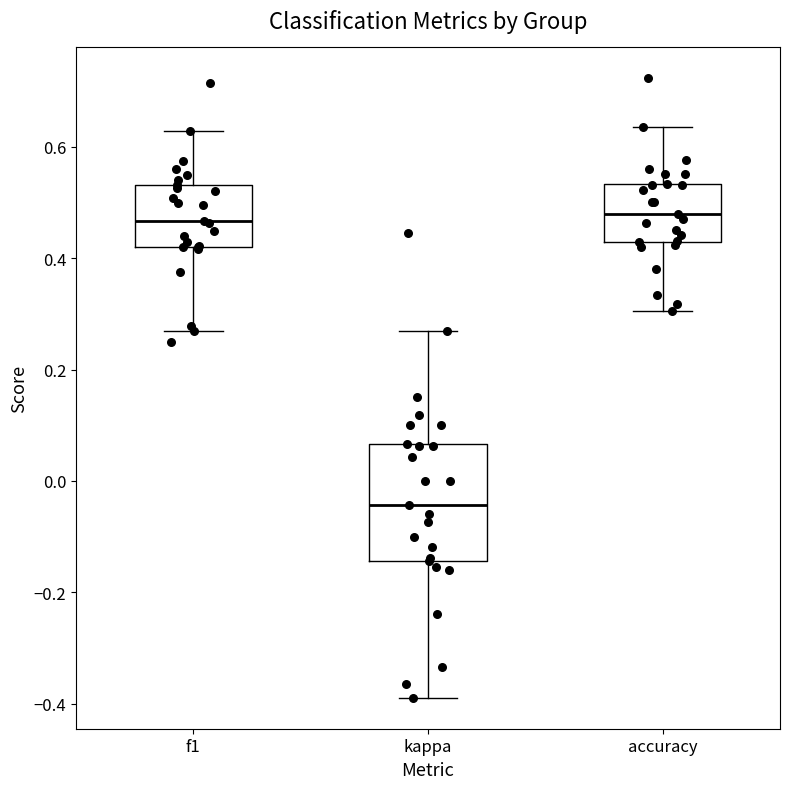

Reading left to right, transcribe this box plot: for each box, give where its median line is, the range the box spans, and where its two whiskers end, as read against the y-axis. The values are not printed on the chart, so give them approximately, as read against the axis.

f1: median 0.46, box 0.42 to 0.54, whiskers 0.26 to 0.62
kappa: median -0.04, box -0.14 to 0.06, whiskers -0.38 to 0.26
accuracy: median 0.48, box 0.42 to 0.54, whiskers 0.30 to 0.64